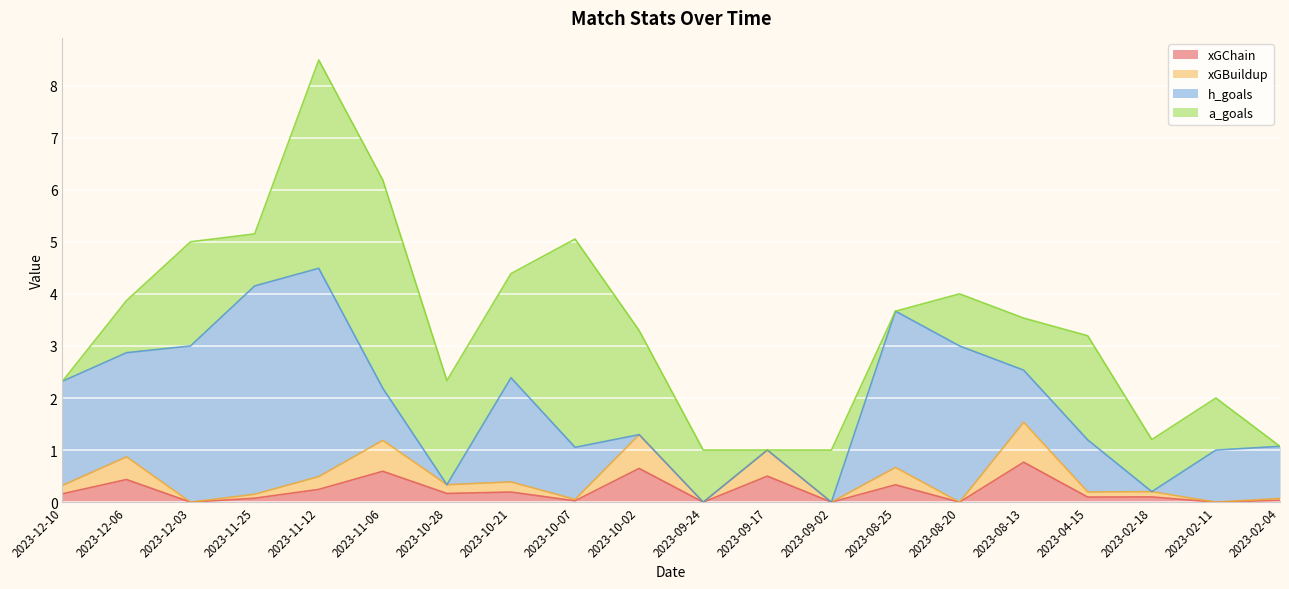

True or false: xGChain has a value of 0.1 at 2023-11-12.

False